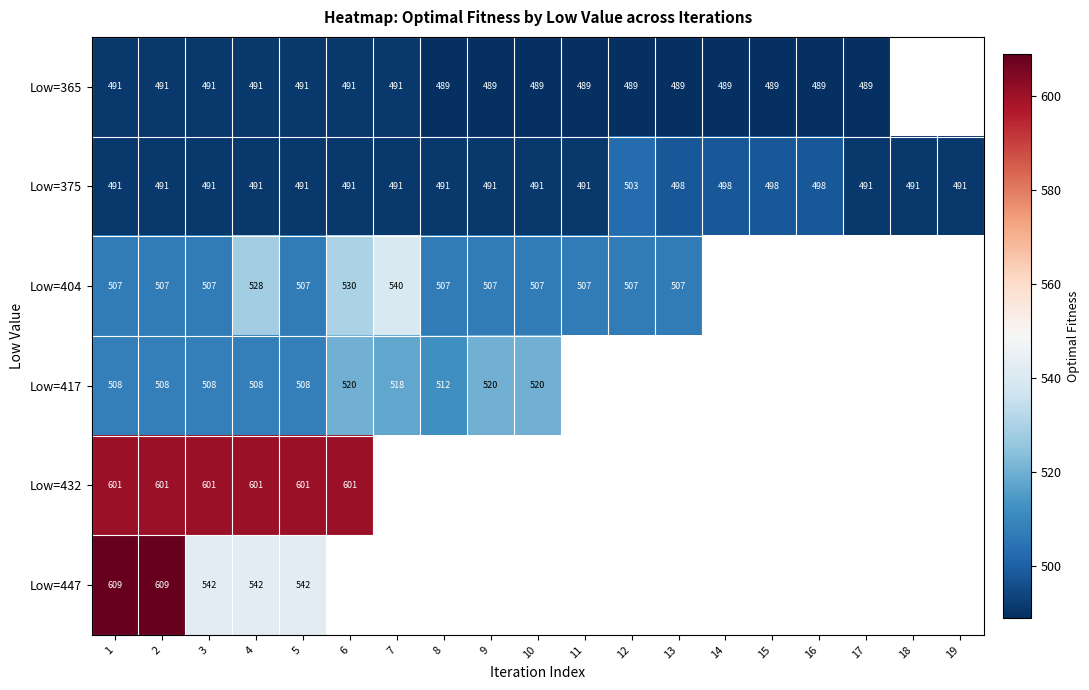

What is the sum of the Low=417 values at 10 and 6?

1040